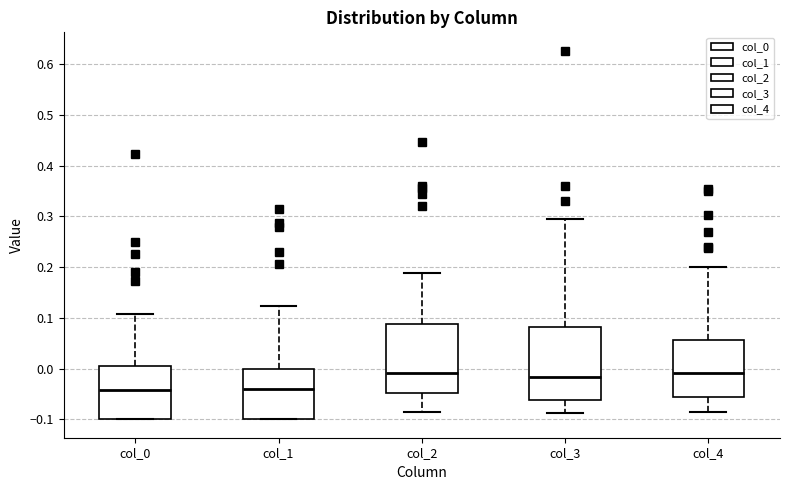

Reading left to right, transcribe this box plot: for each box, give where its median line is, the range the box spans, and where its two whiskers end, as read against the y-axis. The values are not printed on the chart, so give them approximately, as read against the axis.

col_0: median -0.04, box -0.10 to 0.00, whiskers -0.10 to 0.11
col_1: median -0.04, box -0.10 to 0.00, whiskers -0.10 to 0.12
col_2: median -0.01, box -0.05 to 0.09, whiskers -0.09 to 0.19
col_3: median -0.02, box -0.06 to 0.08, whiskers -0.09 to 0.30
col_4: median -0.01, box -0.06 to 0.06, whiskers -0.09 to 0.20